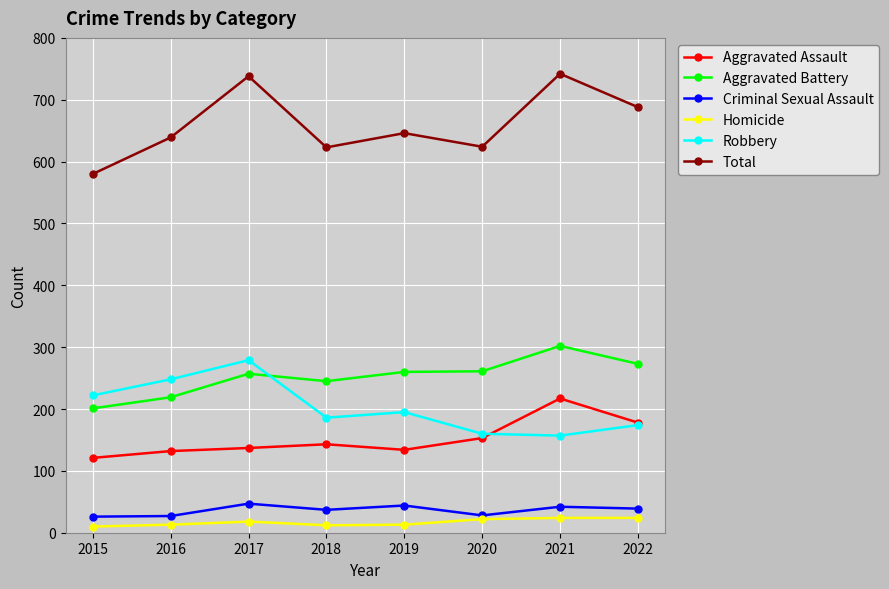

Which series changed the most between 2018 and 2019?

Total